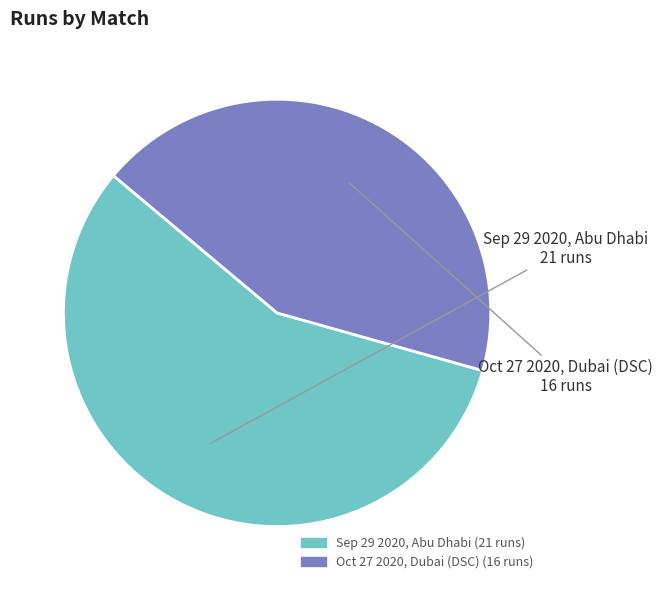

Do Sep 29 2020, Abu Dhabi and Oct 27 2020, Dubai (DSC) together represent more than half of the pie?

Yes